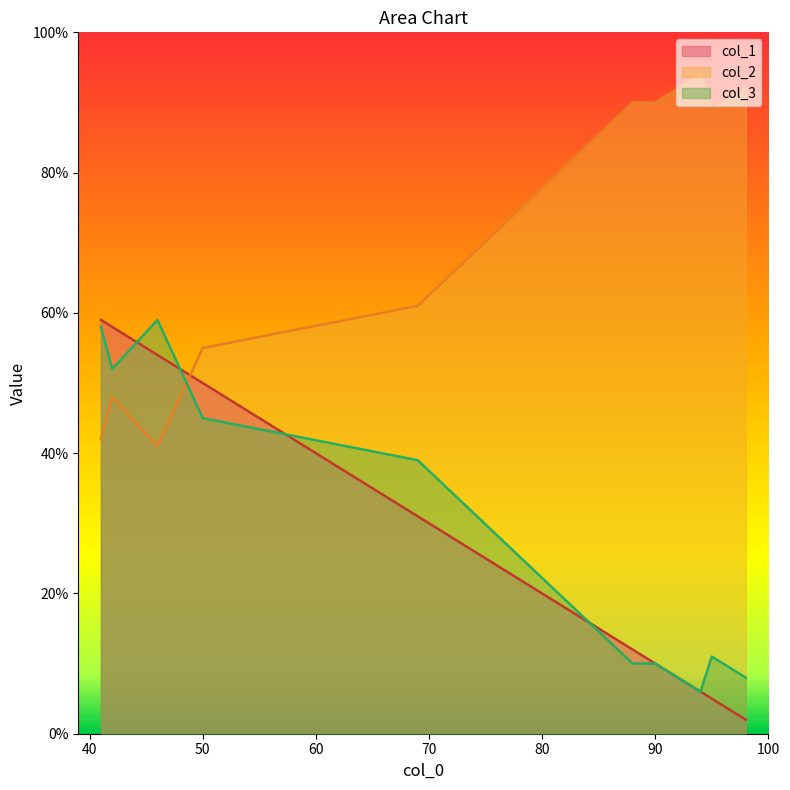

After their last crossing, which series has the higher values: col_2 or col_1?

col_2